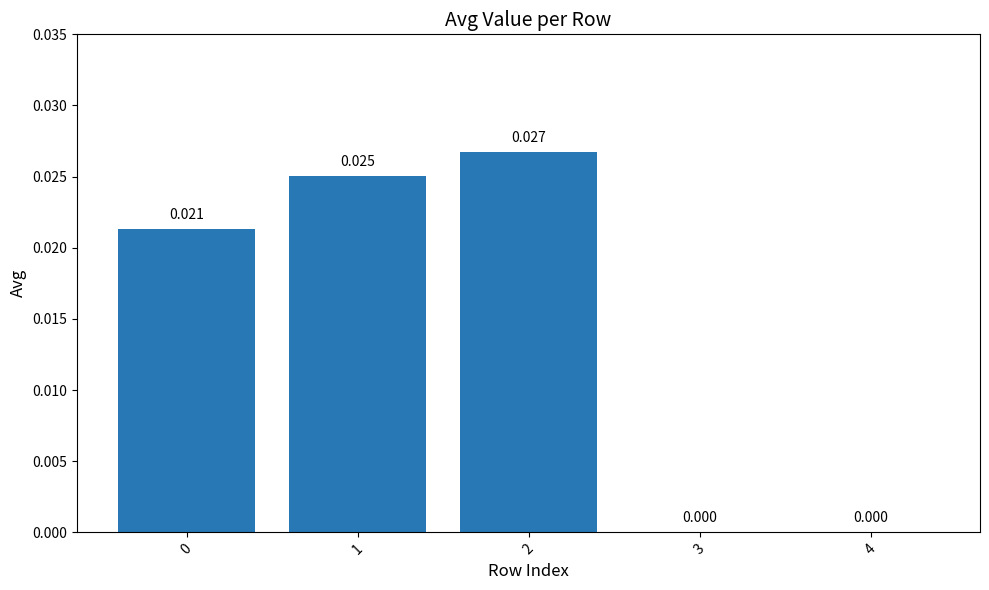

How many distinct data groups are displayed?

1